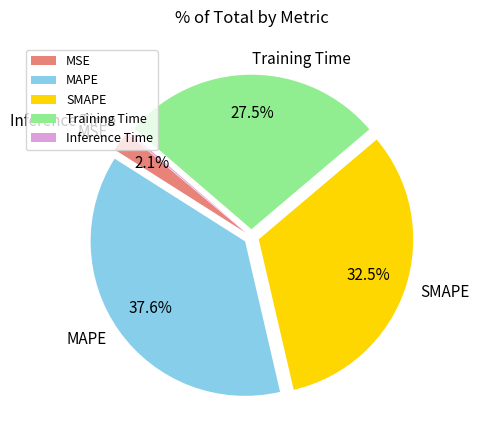

Is there a majority slice in this chart?

No